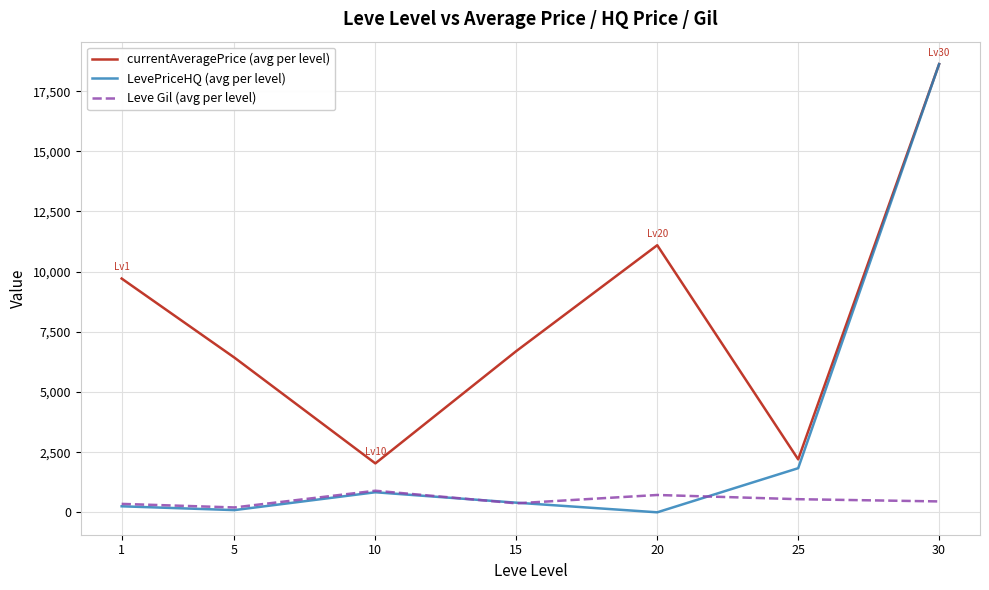

Which series has the widest spread of values?

LevePriceHQ (avg per level)